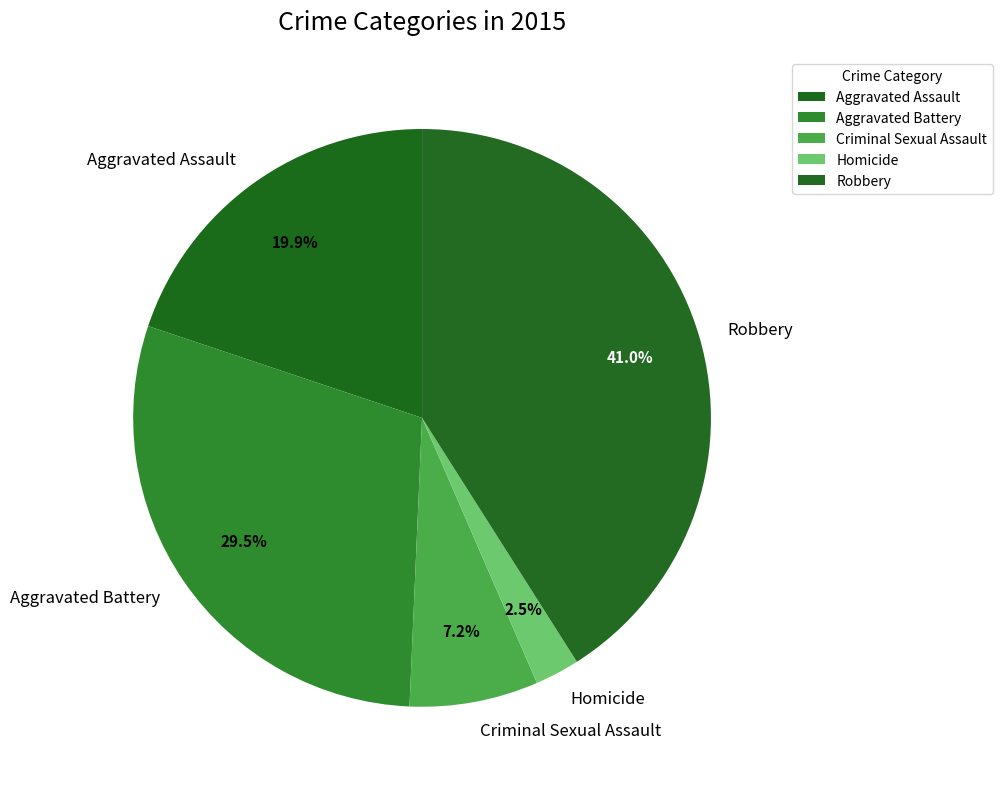

Does Robbery account for over 50% of the chart?

No